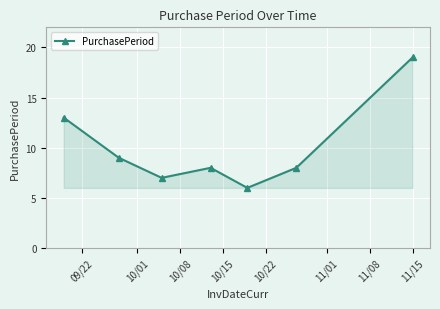

True or false: there are more than 0 points higher than both neighbors.

True